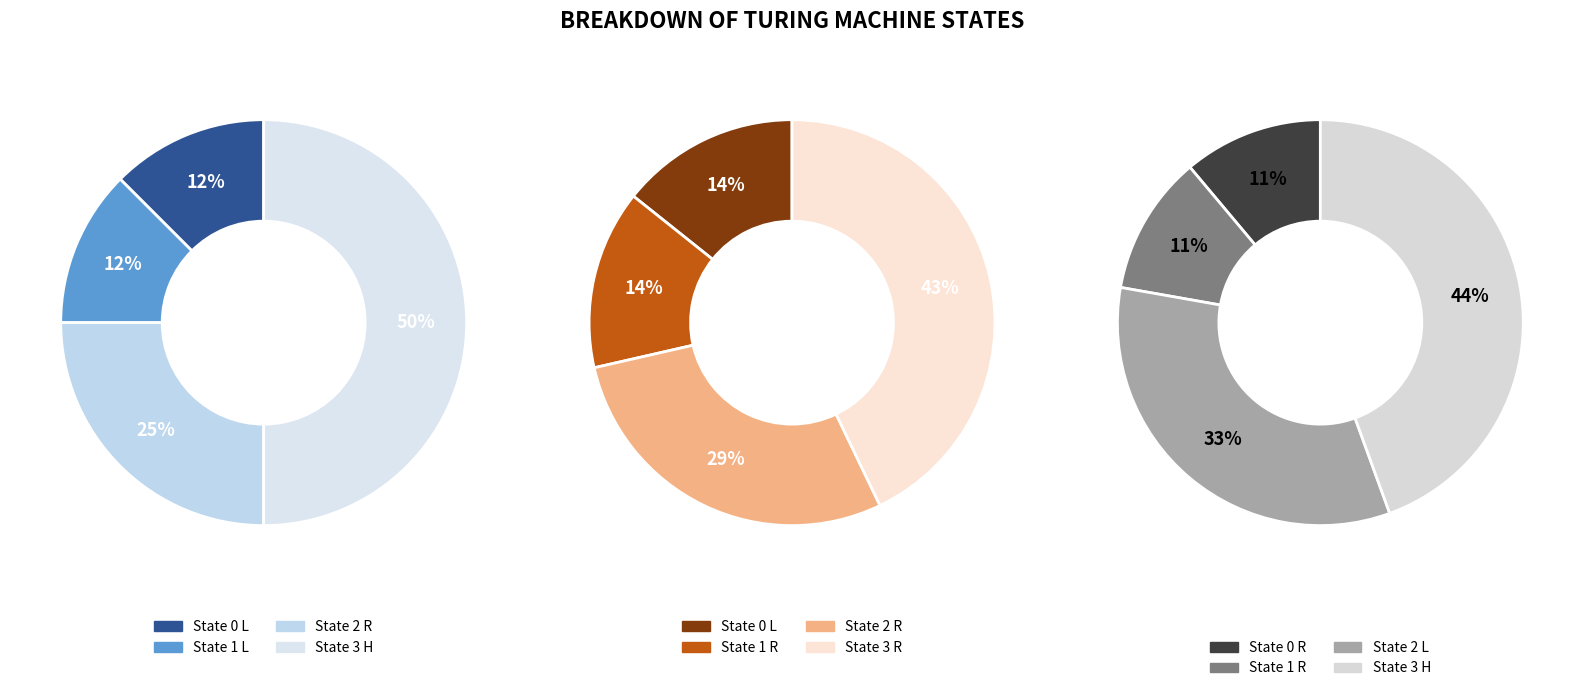

Does 3 represent more than half of the total?

No